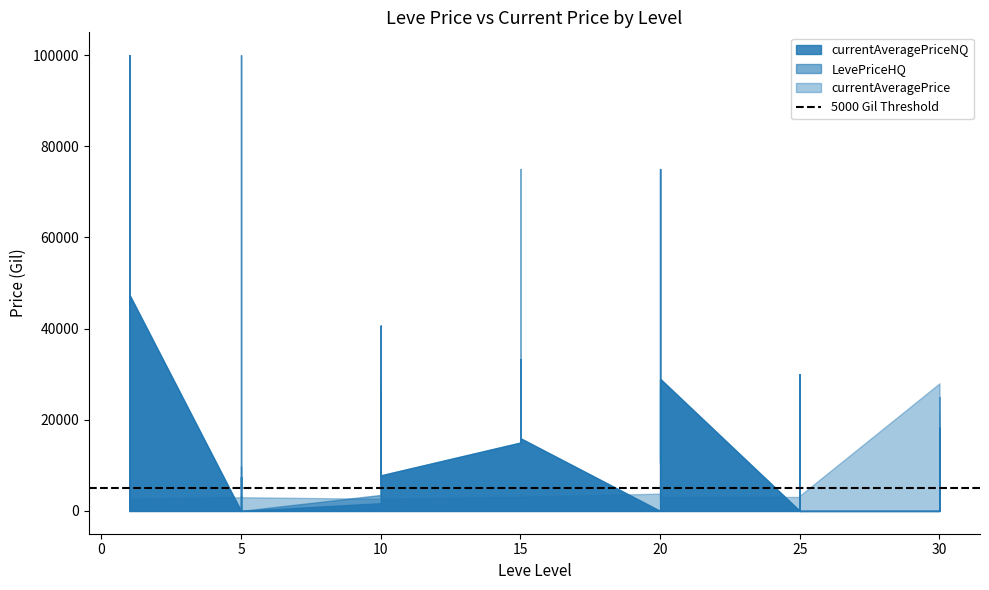

Which series changed the most between 25 and 30?

LevePriceHQ